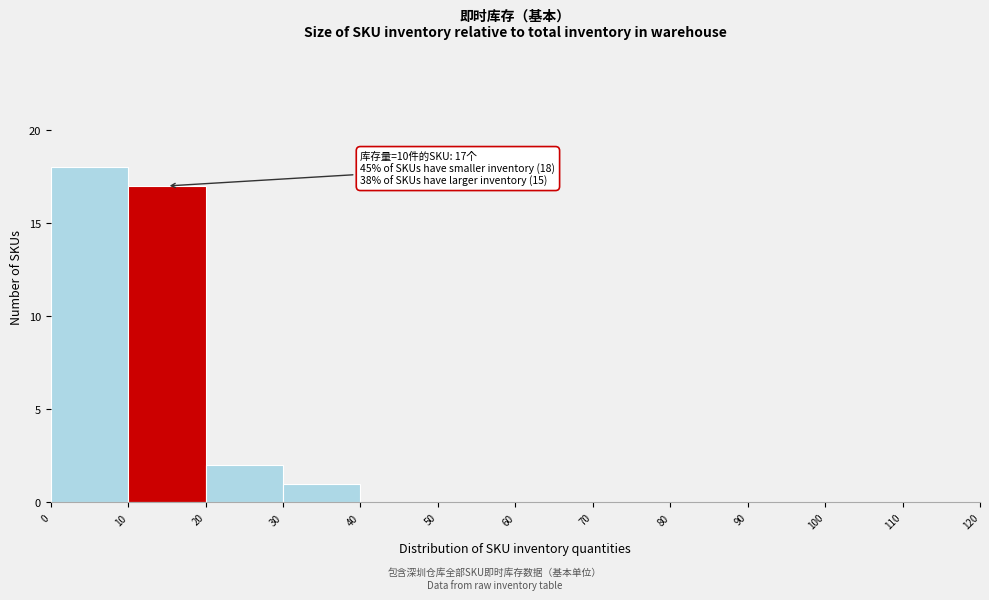

Over which range of the x-axis is the bar tallest?

0 to 10